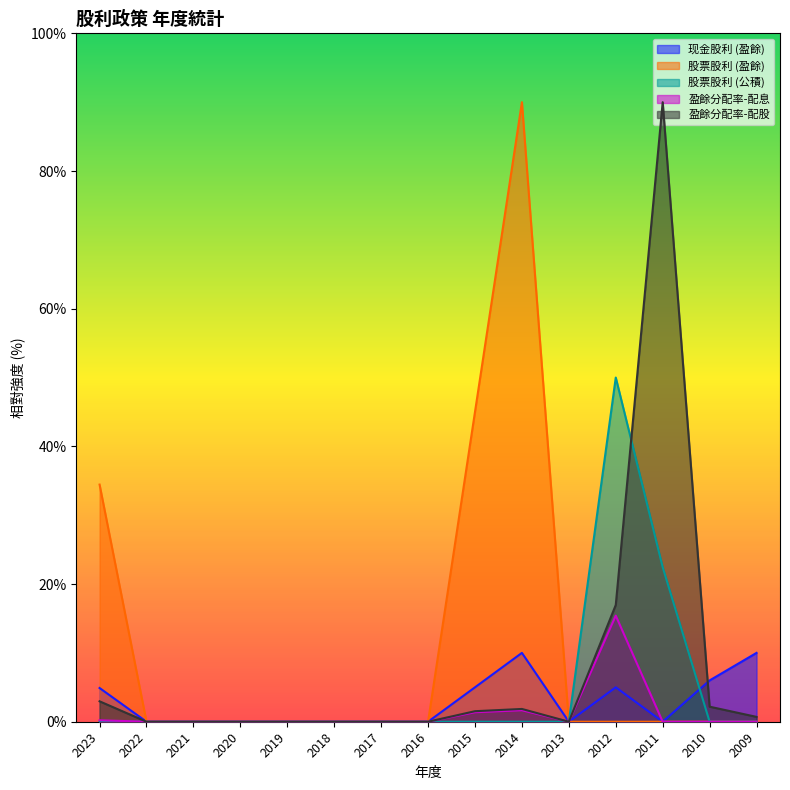

Reading left to right, extract all data points from this chart.

现金股利 (盈餘): 4.9	0.0	0.0	0.0	0.0	0.0	0.0	0.0	5.0	10.0	0.0	5.0	0.0	6.0	10.0
股票股利 (盈餘): 34.4	0.0	0.0	0.0	0.0	0.0	0.0	0.0	45.0	90.0	0.0	0.0	0.0	0.0	0.0
股票股利 (公積): 0.0	0.0	0.0	0.0	0.0	0.0	0.0	0.0	0.0	0.0	0.0	50.0	22.4	0.0	0.0
盈餘分配率-配息: 0.2	0.0	0.0	0.0	0.0	0.0	0.0	0.0	1.4	1.7	0.0	15.4	0.0	0.0	0.0
盈餘分配率-配股: 3.0	0.0	0.0	0.0	0.0	0.0	0.0	0.0	1.5	1.9	0.0	17.0	90.0	2.2	0.7